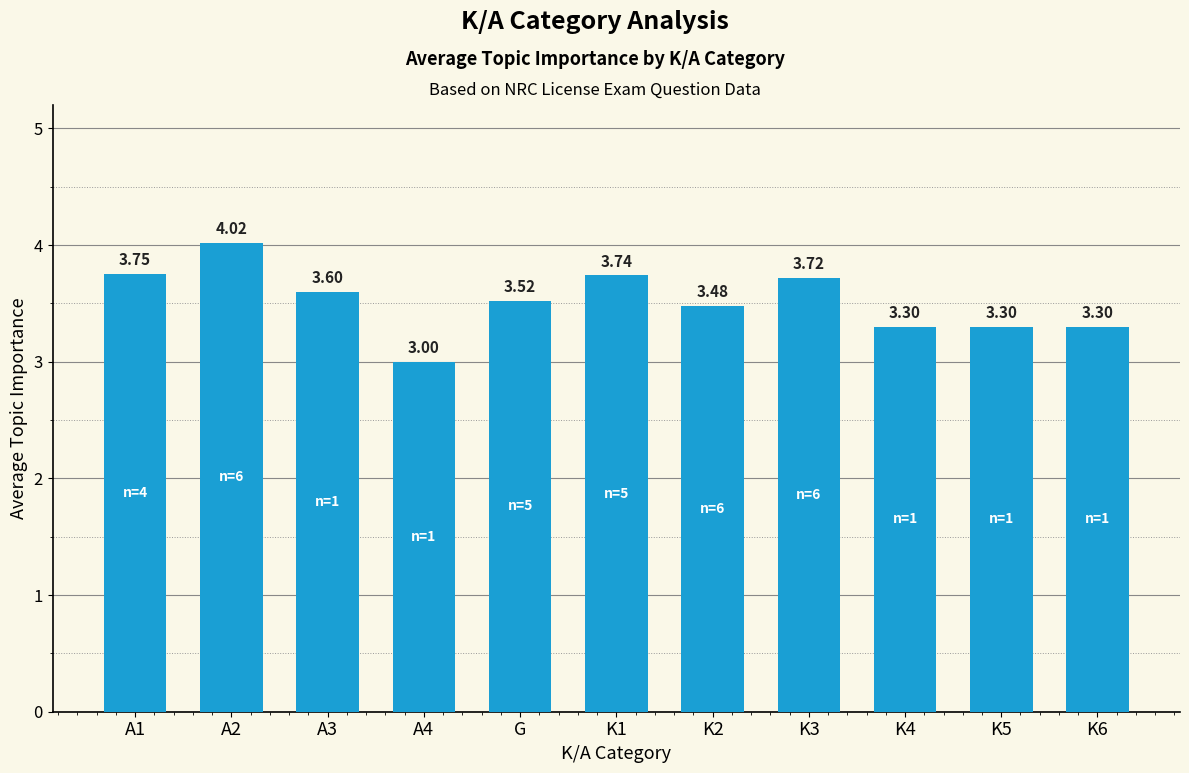

What is the sum of the values at K2 and K1?

7.2